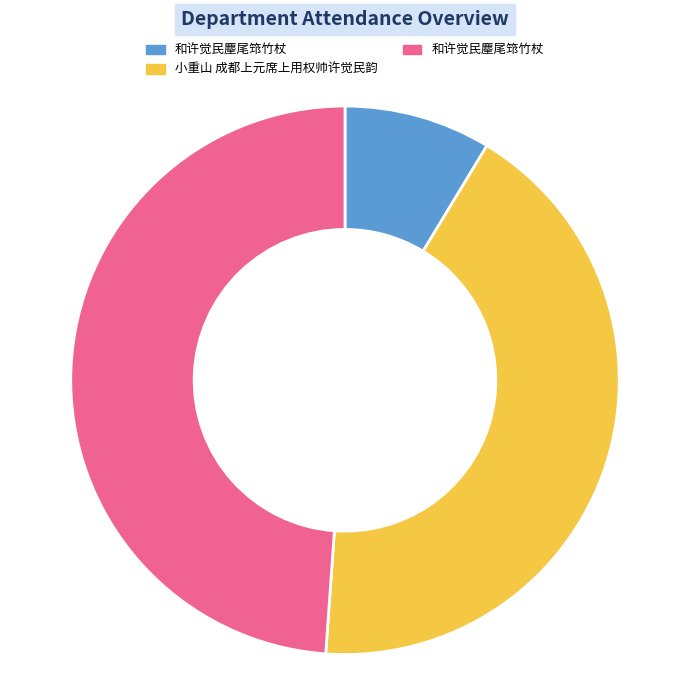

Is there any slice that represents more than half of the pie?

No